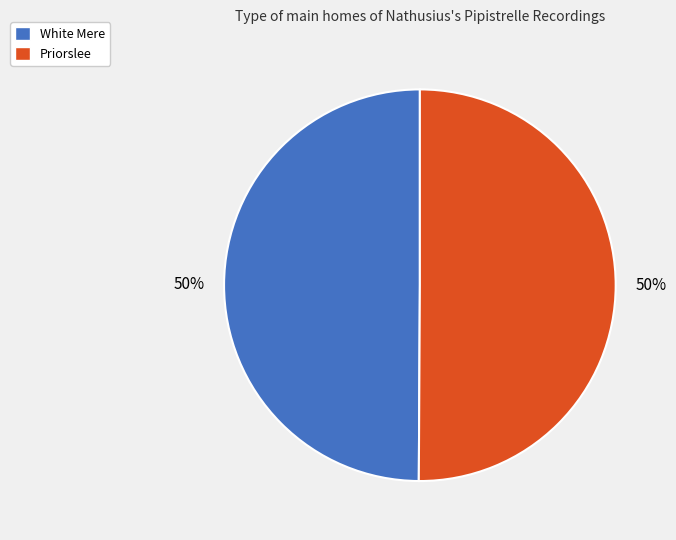

Approximately how many times larger is the value at White Mere compared to Priorslee?

1.0